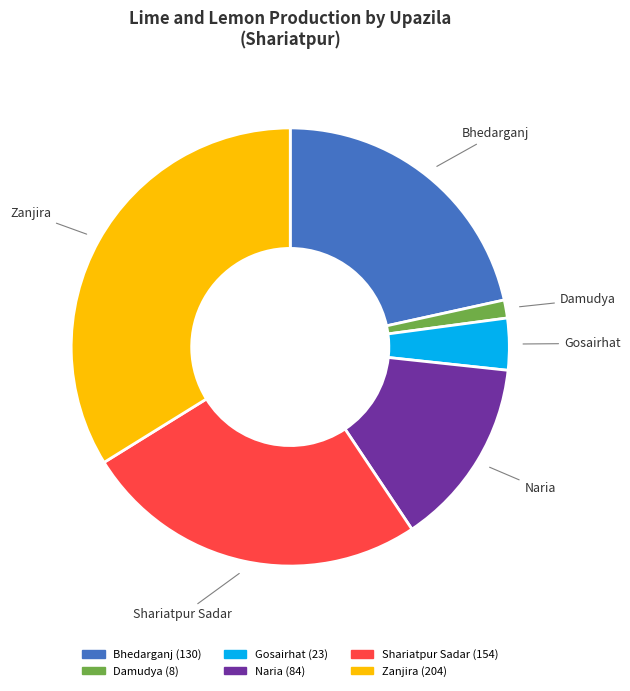

Is the sum of Naria and Zanjira greater than half?

No